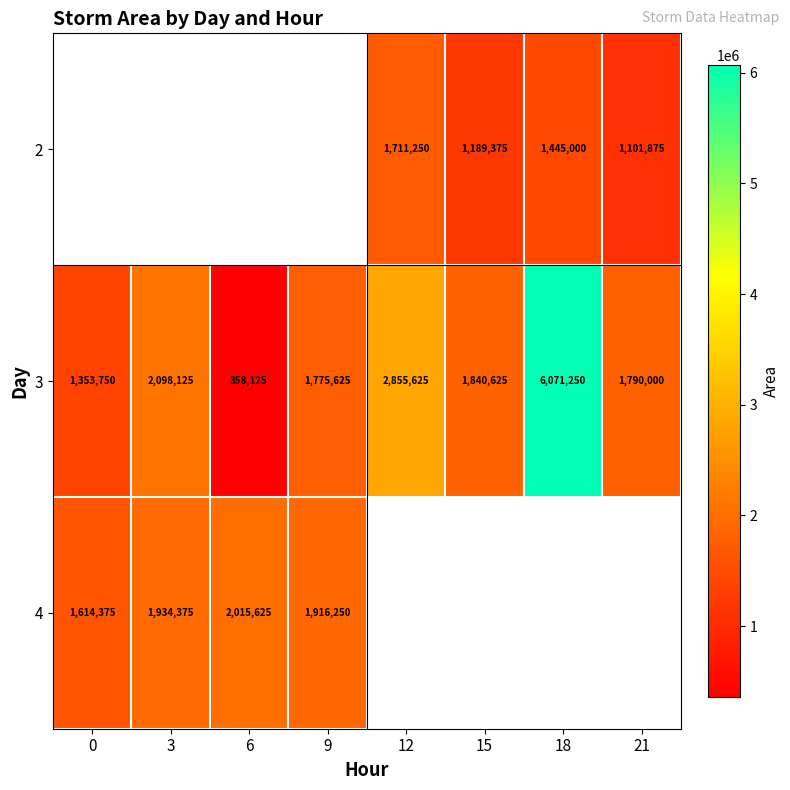

Is the value of 3 at 12 greater than the value of 4 at 0?

Yes